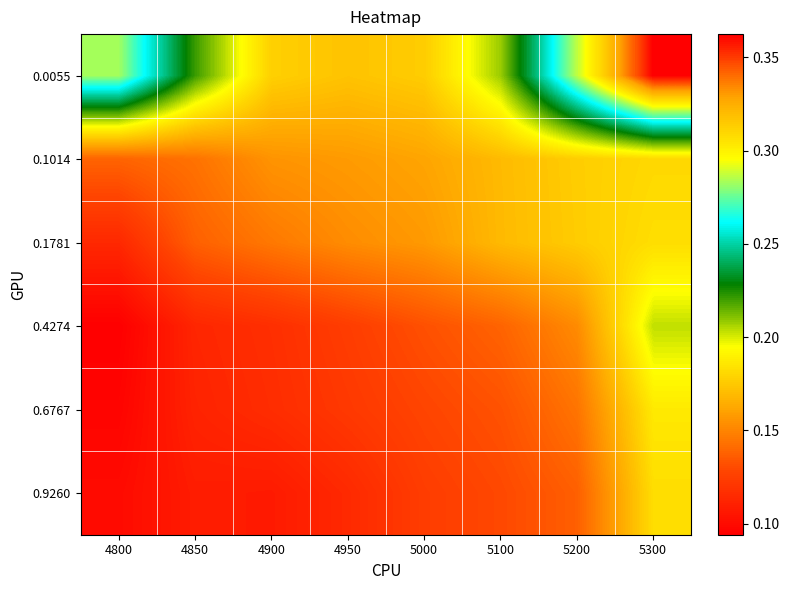

What is the total value across all series at 5100?

0.9